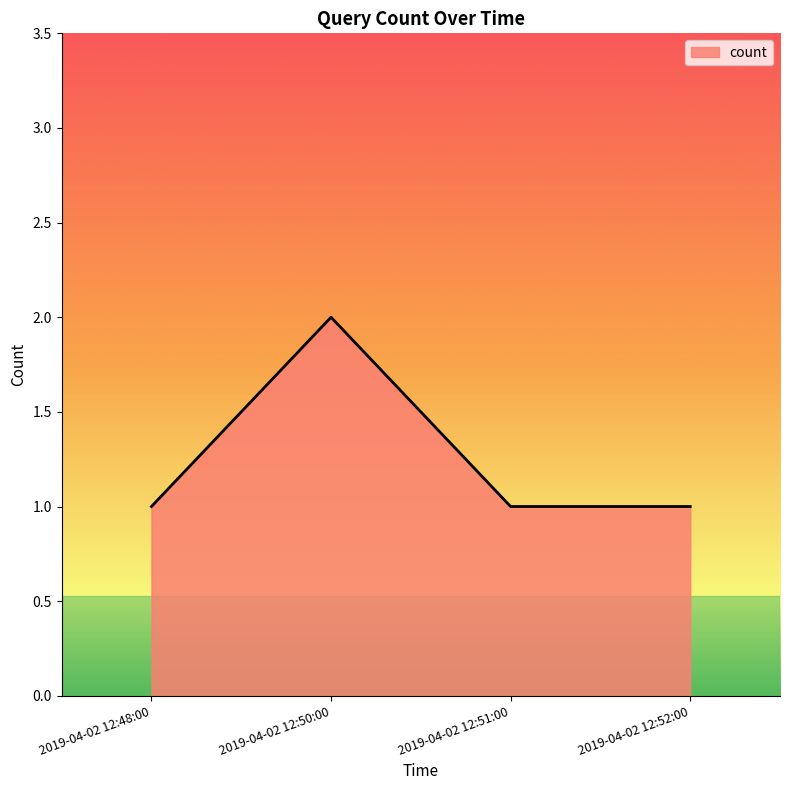

How many categories are shown in the chart?

4